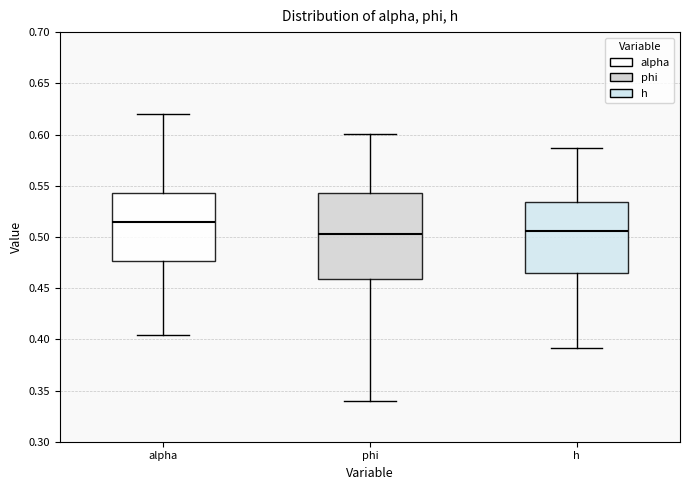

Reading left to right, transcribe this box plot: for each box, give where its median line is, the range the box spans, and where its two whiskers end, as read against the y-axis. The values are not printed on the chart, so give them approximately, as read against the axis.

alpha: median 0.515, box 0.475 to 0.545, whiskers 0.405 to 0.620
phi: median 0.505, box 0.460 to 0.545, whiskers 0.340 to 0.600
h: median 0.505, box 0.465 to 0.535, whiskers 0.390 to 0.585